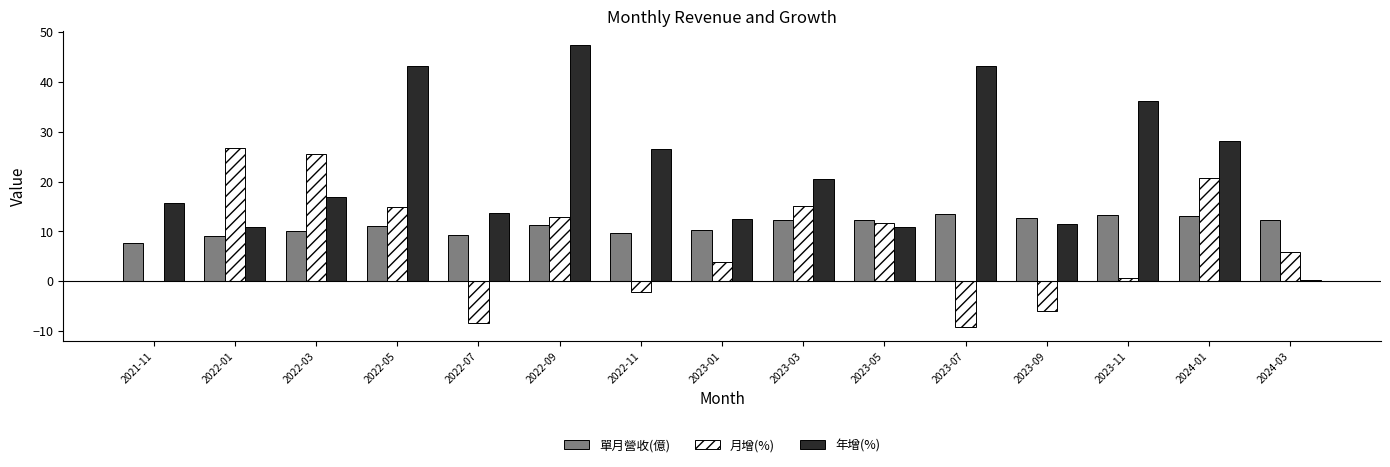

Between 2022-01 and 2023-09, which series saw the biggest shift?

月增(%)